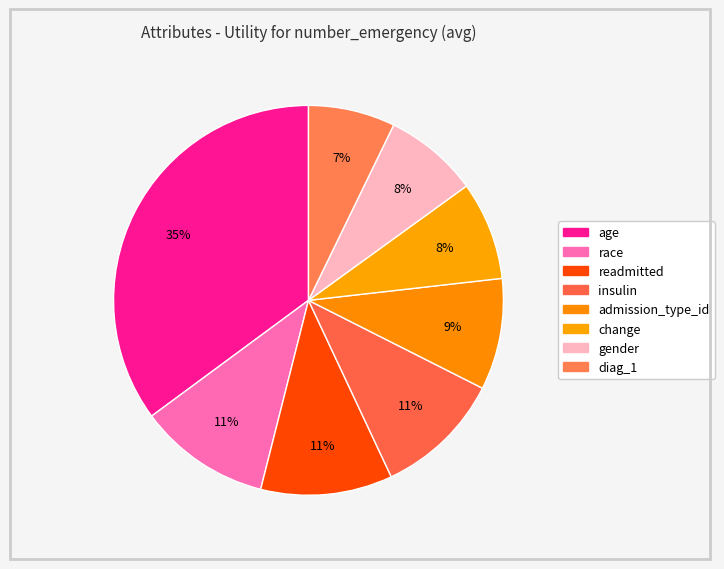

What is the largest slice in the pie chart?

age